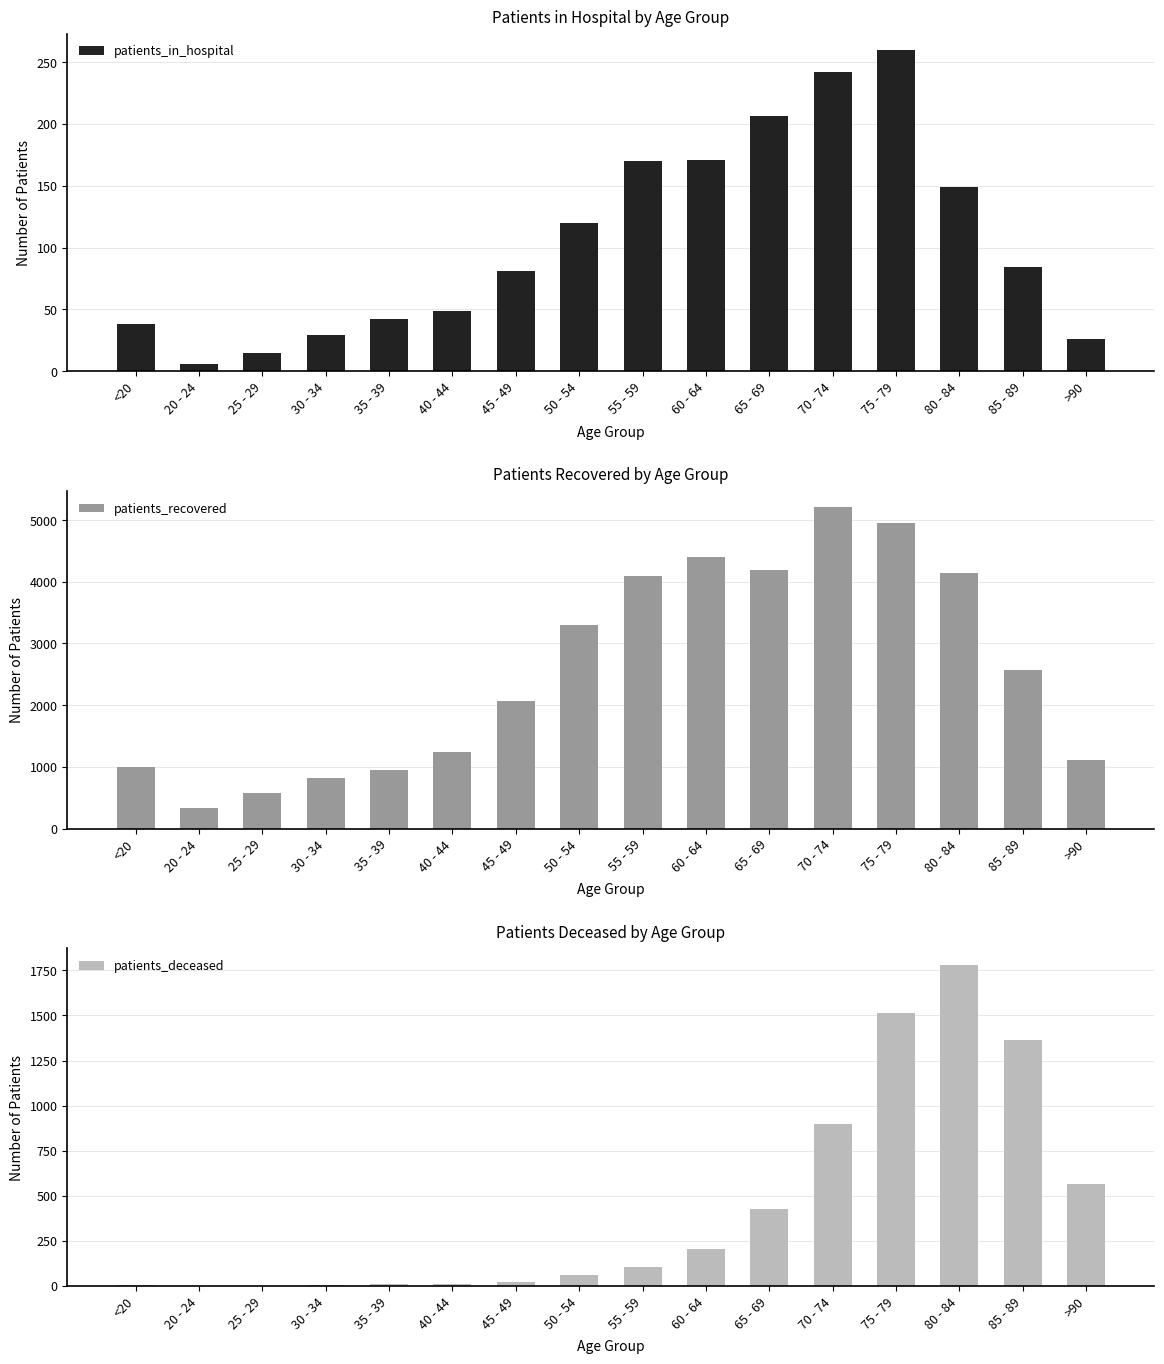

Which series has the widest spread of values?

patients_recovered